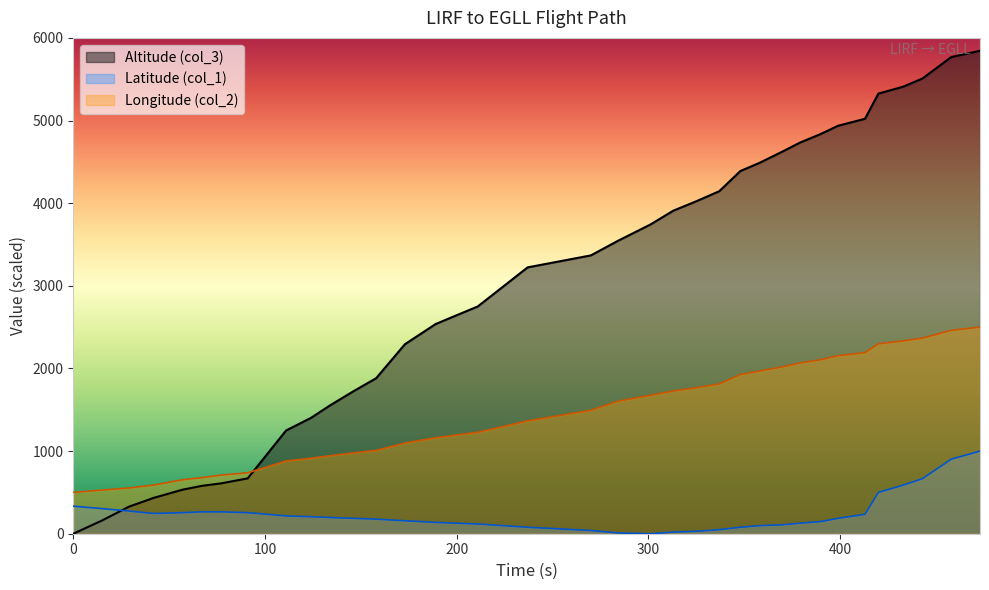

True or false: Longitude (col_2) has a value of 763.9 at 270.

False